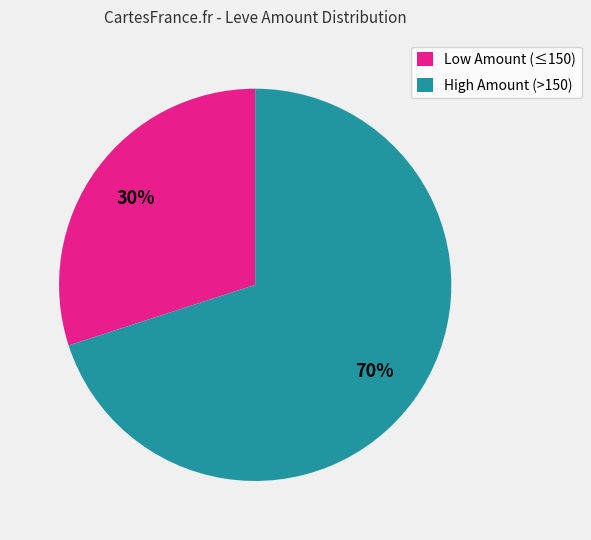

Between High Amount (>150) and Low Amount (≤150), which is larger?

High Amount (>150)